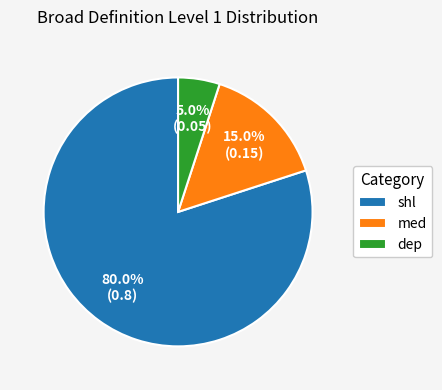

To the nearest percent, what is the difference between the shl and dep slice percentages?

75%